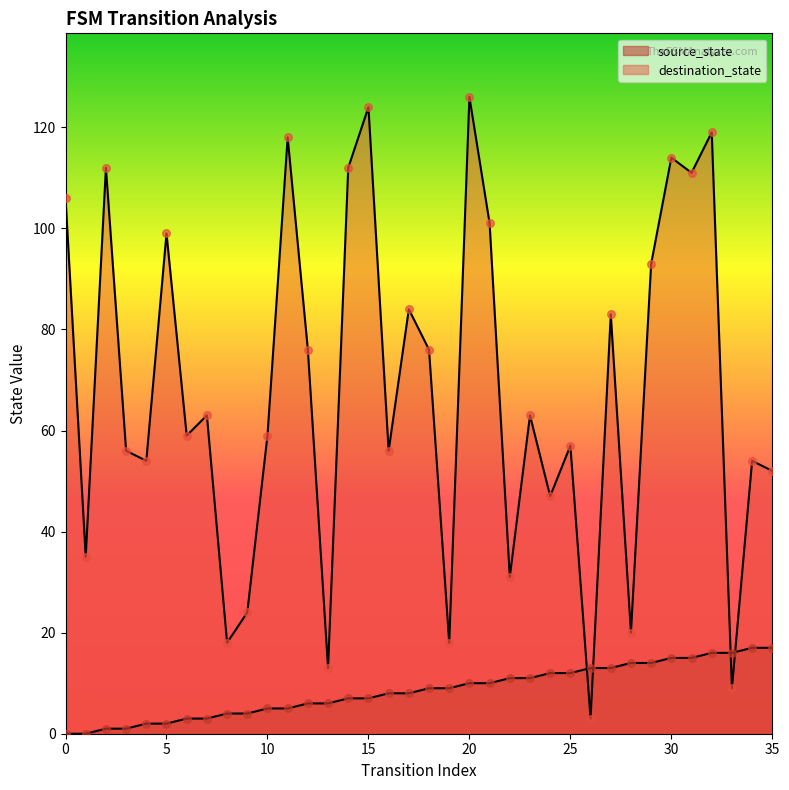

Which series contains the lowest Y value?

source_state